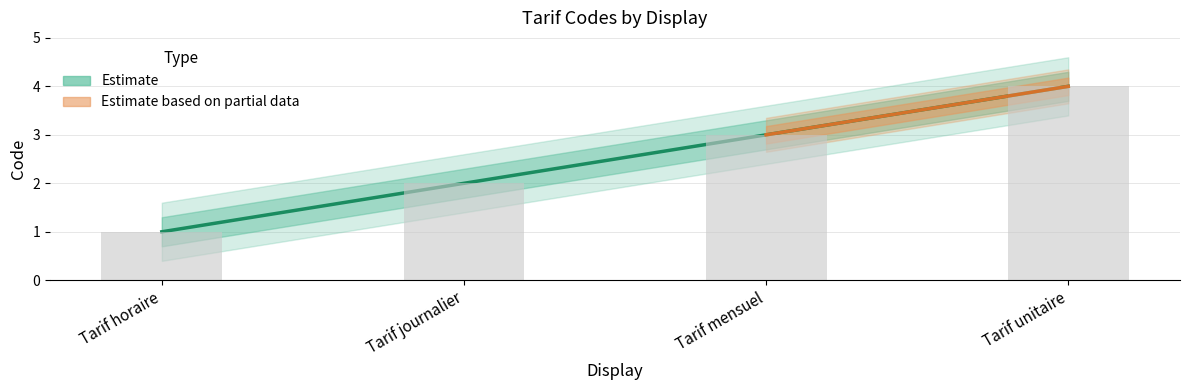

What position from the right is Tarif horaire?

4